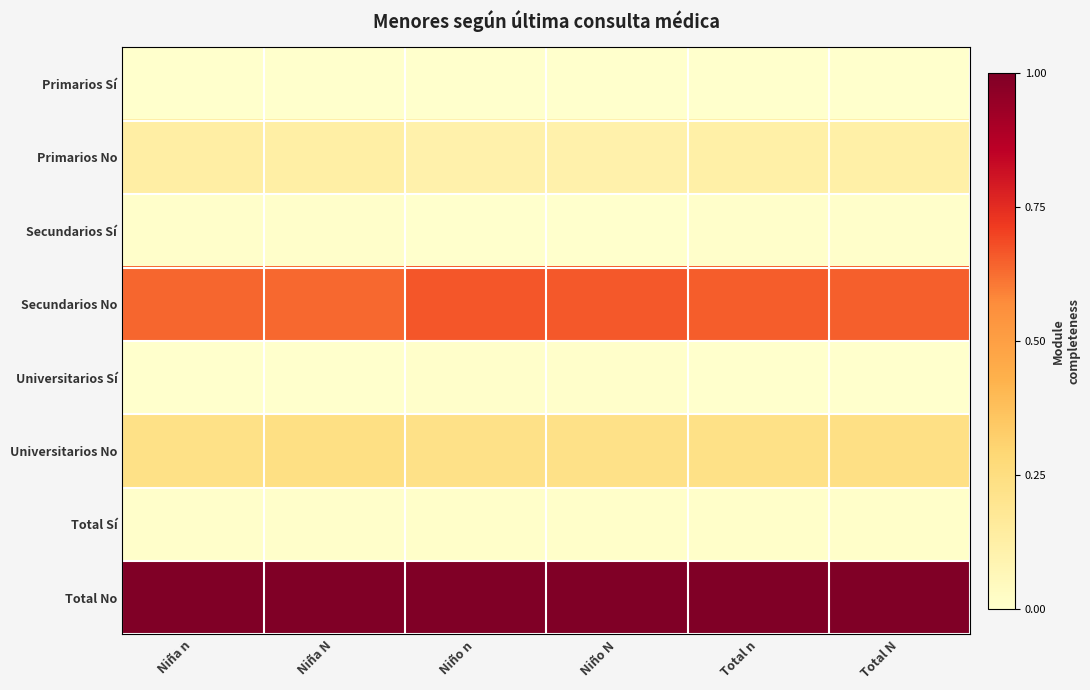

What is the average value of the Secundarios No series?

0.7